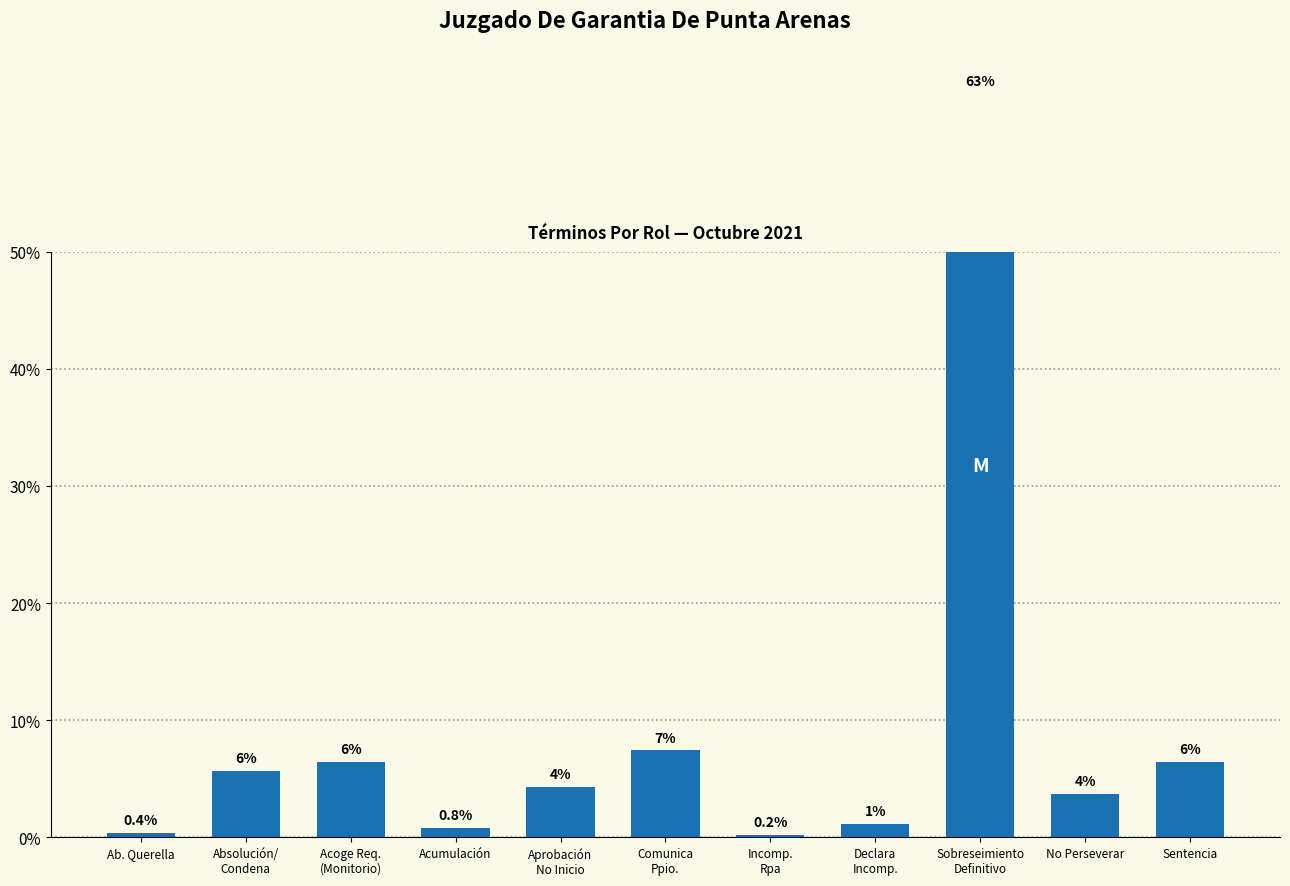

Reading right to left, what are all the values shown in this chart?

6.4	3.7	63.5	1.2	0.2	7.4	4.3	0.8	6.4	5.7	0.4